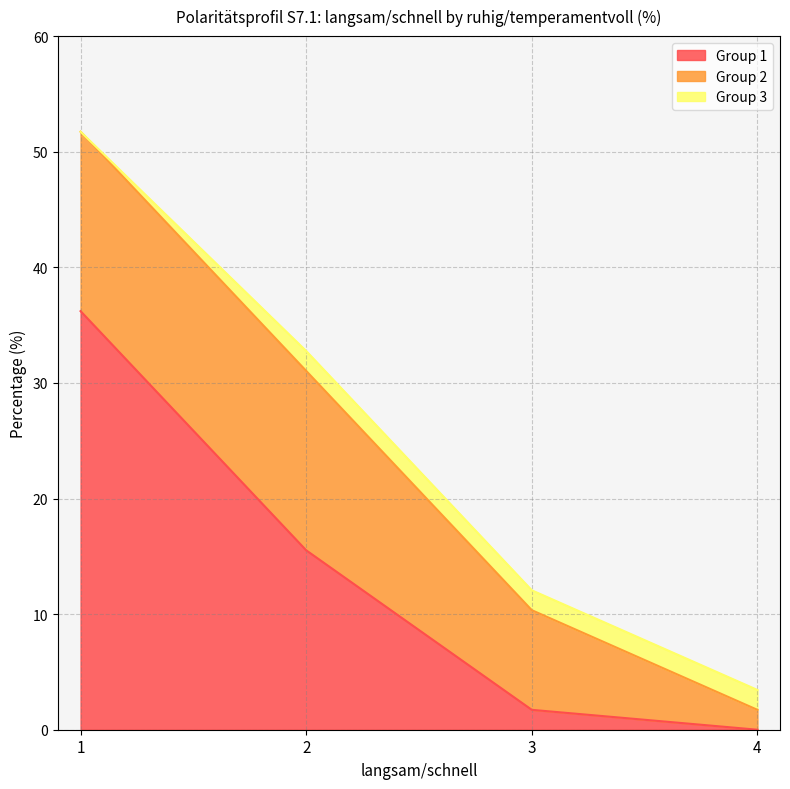

True or false: Group 1 has a value of 1.7 at 3.

True